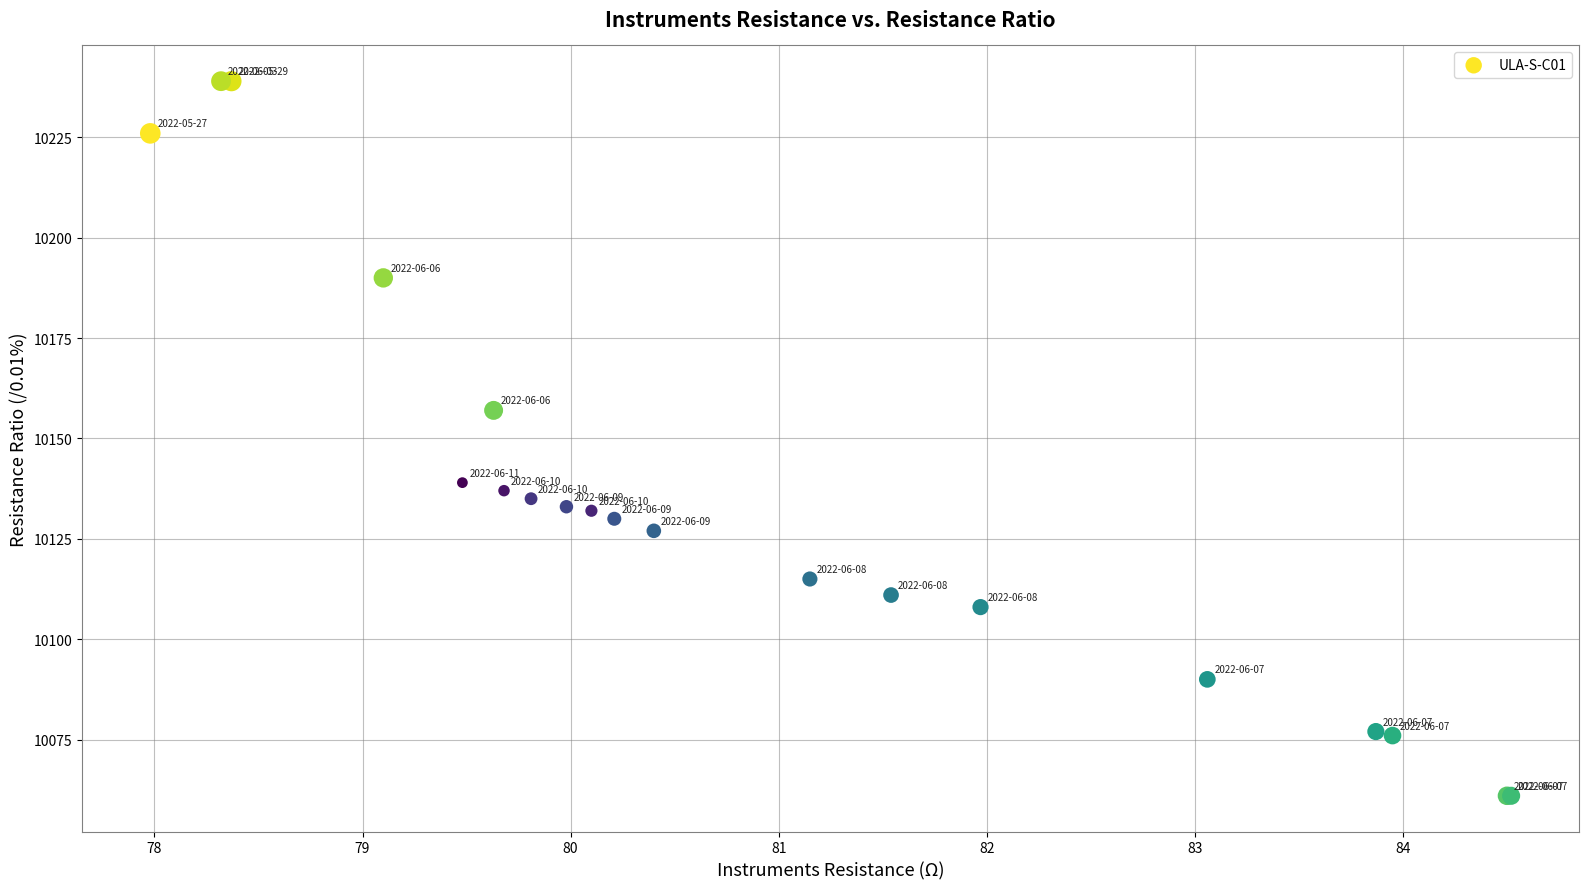

What Y value in the scatter plot is closest to 10150?

10157